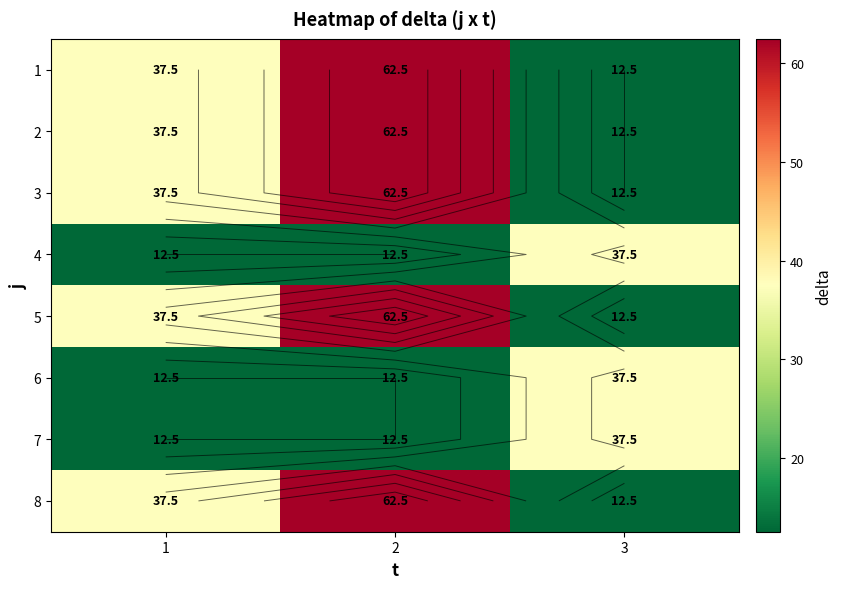

What is the sum of all 1 values?

112.5